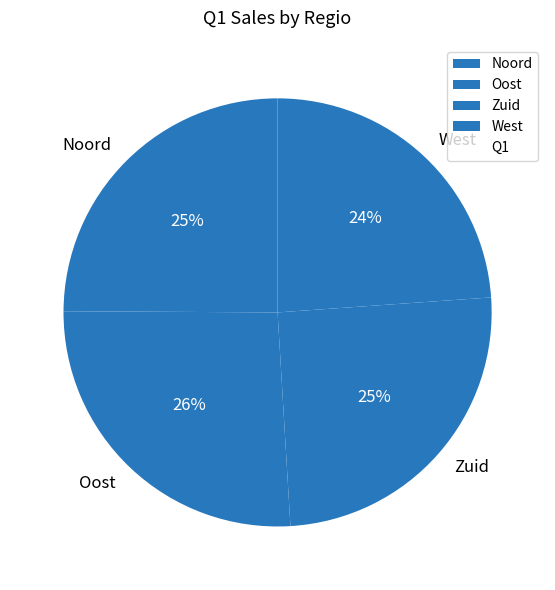

How many slices are in this pie chart?

4